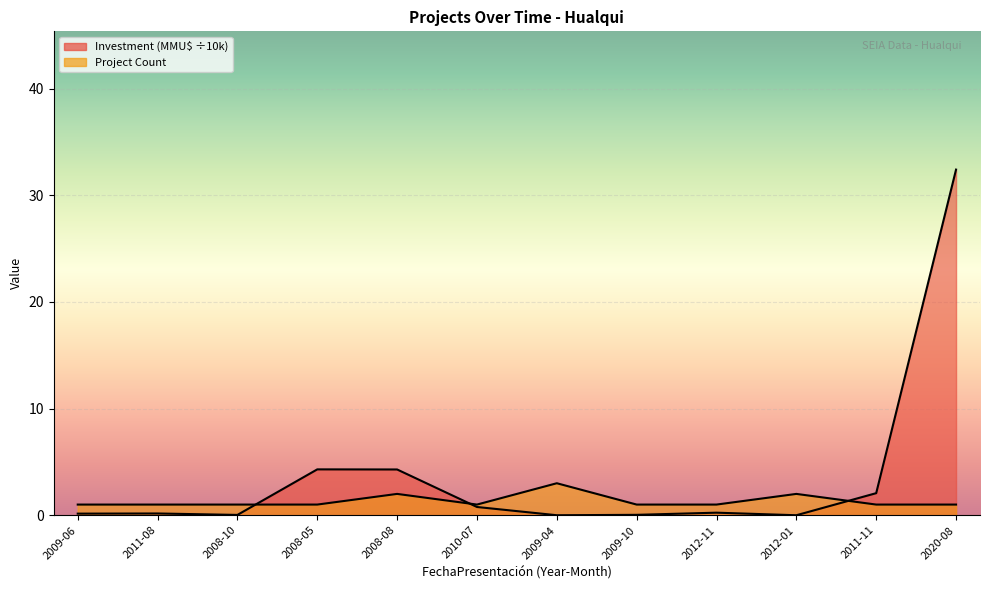

At which category is the sum across all series the highest?

2020-08